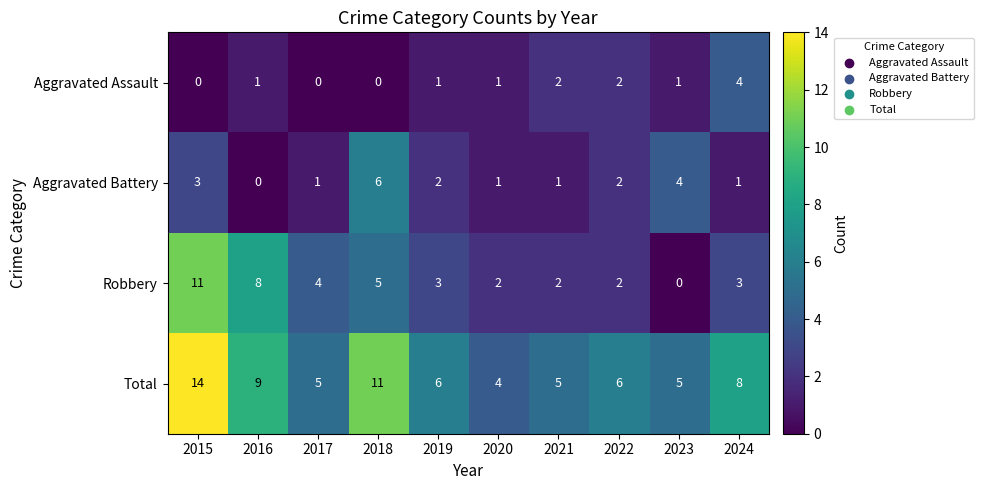

What is the difference between the maximum and minimum values in the Robbery series?

11